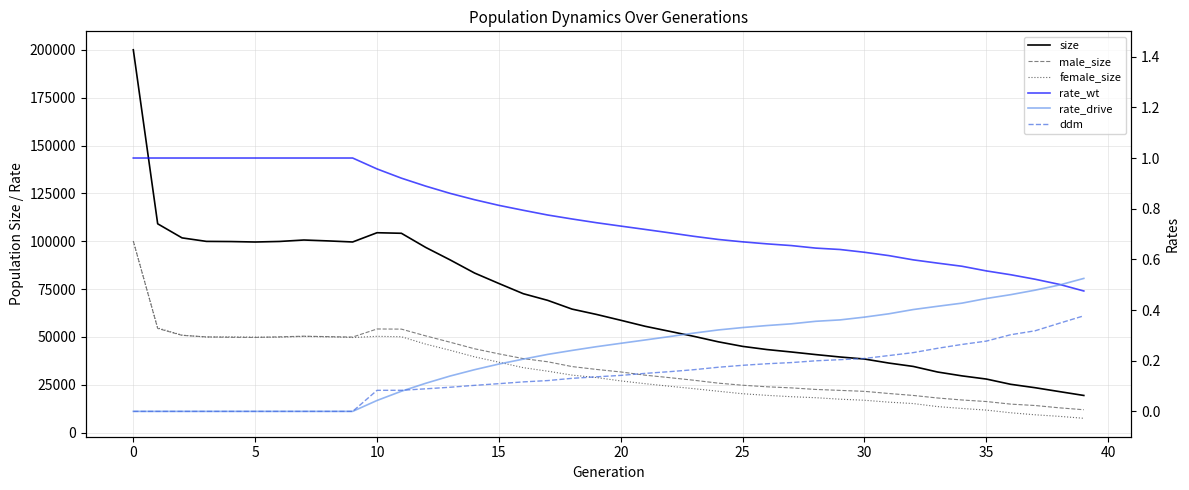

In female_size, how many points are lower than both neighbors (excluding endpoints)?

3